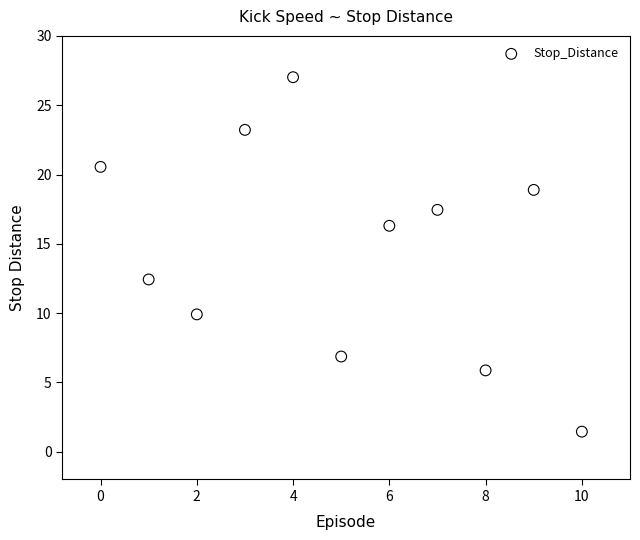

What Y value in the scatter plot is closest to 14?

12.4